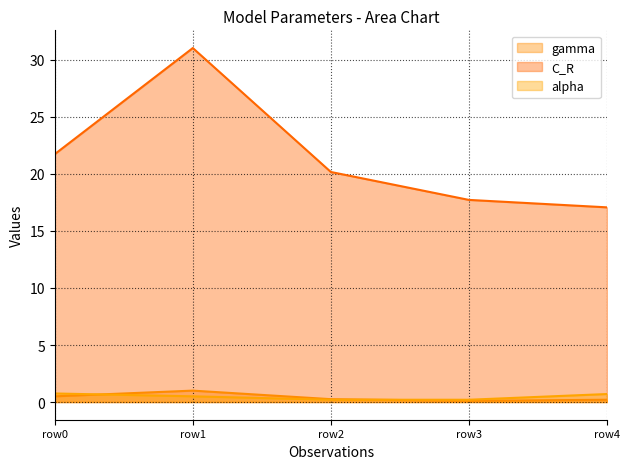

The value of gamma at row1 is 1.0. True or false?

True